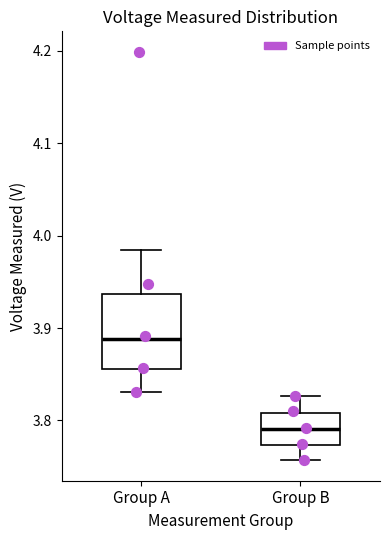

Reading left to right, read every box against the y-axis: the position of its median line, the range the box covers, and the ends of its whiskers. The values are not printed on the chart, so give them approximately, as read against the axis.

Group A: median 3.89, box 3.86 to 3.94, whiskers 3.83 to 3.98
Group B: median 3.79, box 3.77 to 3.81, whiskers 3.76 to 3.83